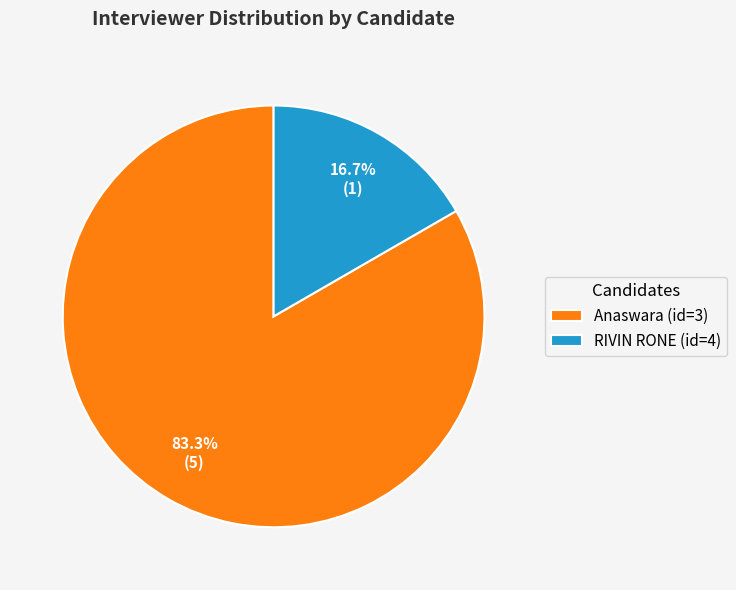

To the nearest percent, what is the difference between the Anaswara (id=3) and RIVIN RONE (id=4) slice percentages?

67%